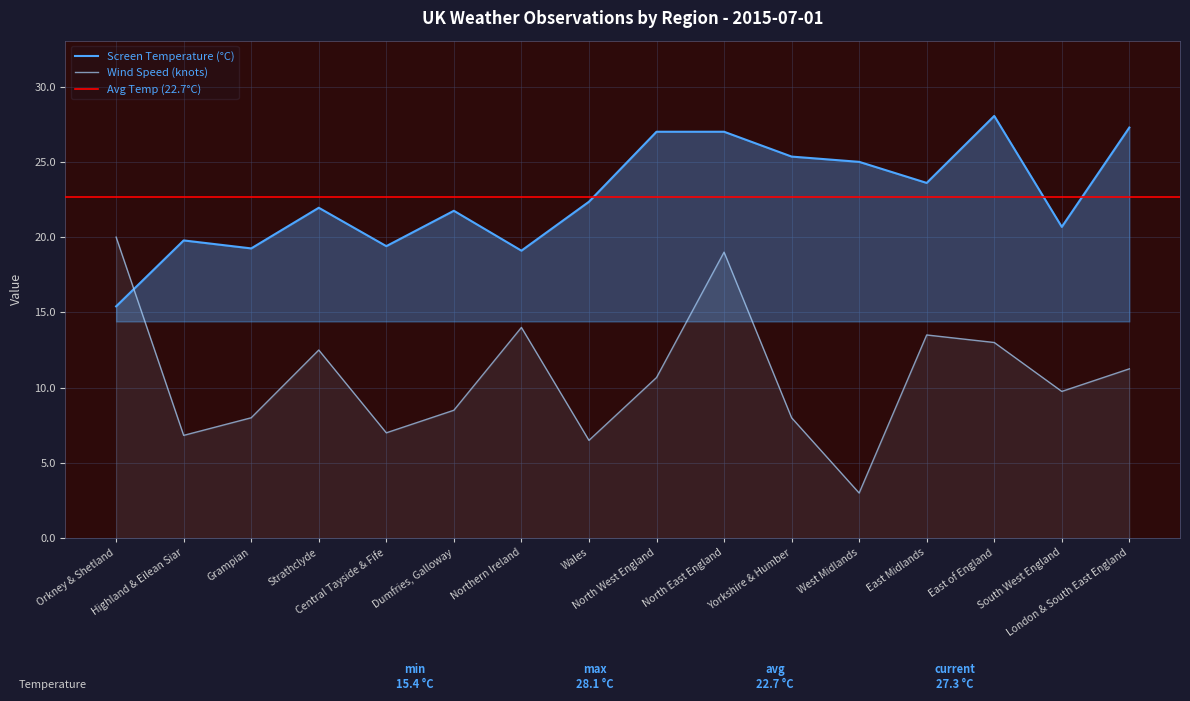

Is it true that Screen Temperature equals 26.3 at Central Tayside & Fife?

False